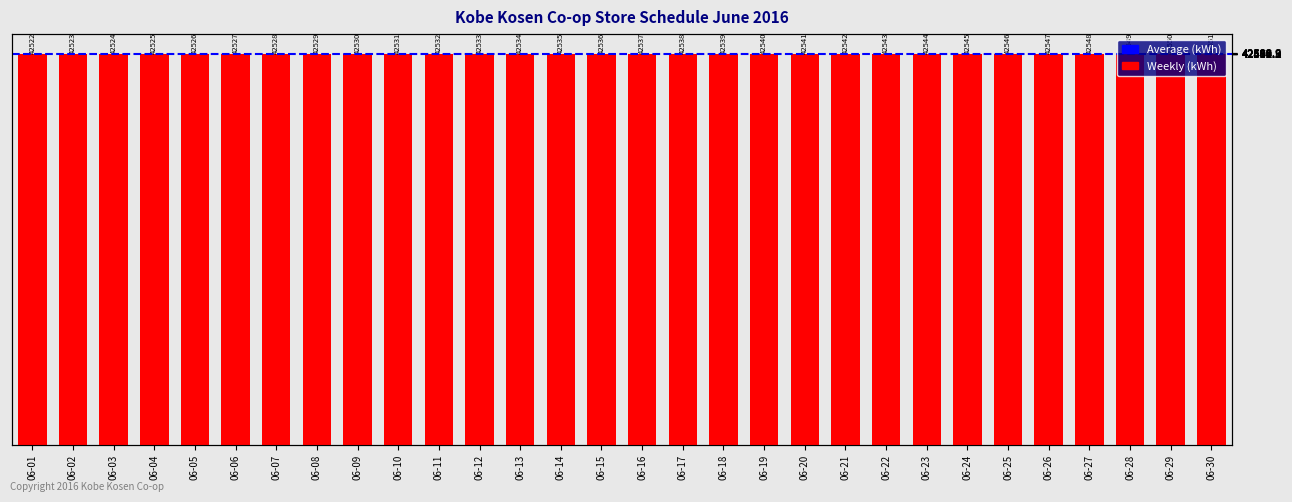

Between 06-16 and 06-12, which is larger?

06-16